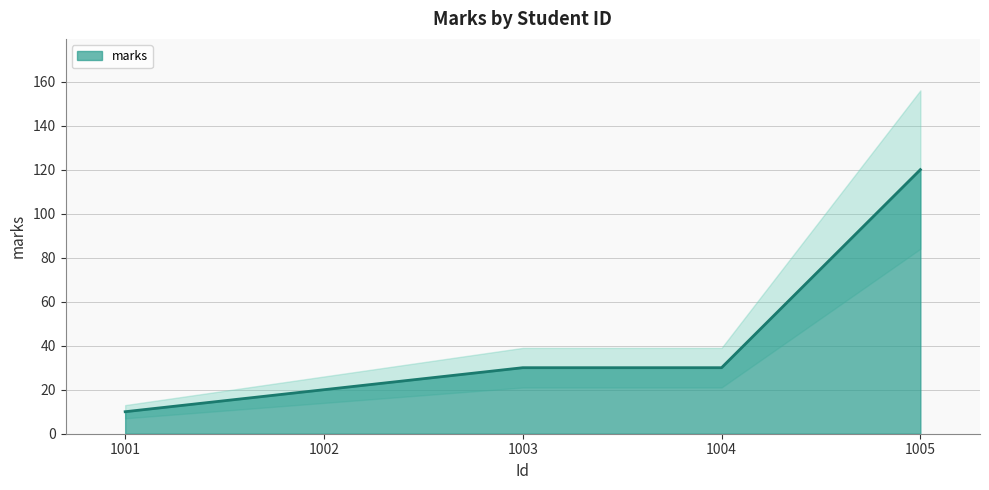

Rank the categories by value from highest to lowest.

1005, 1003, 1004, 1002, 1001